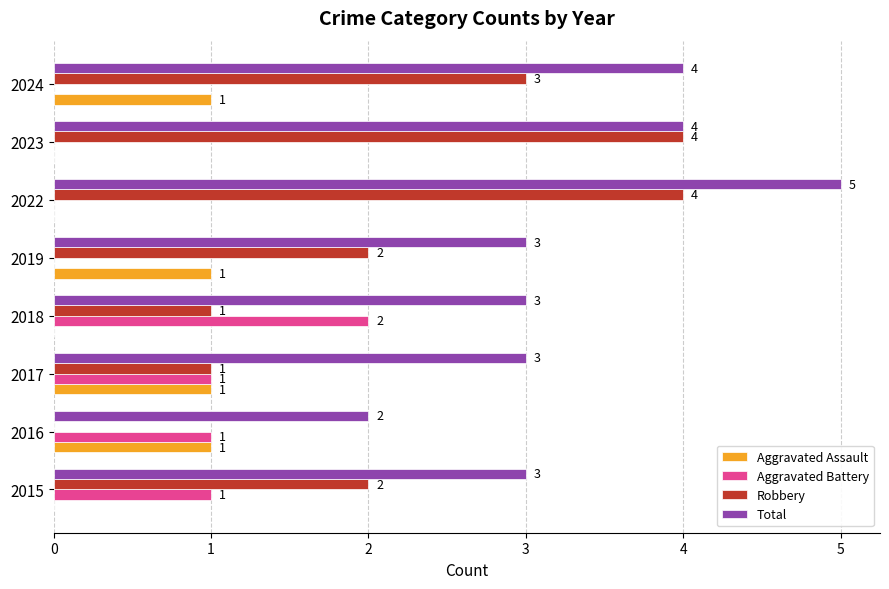

Is it true that Total equals 3 at 2019?

True